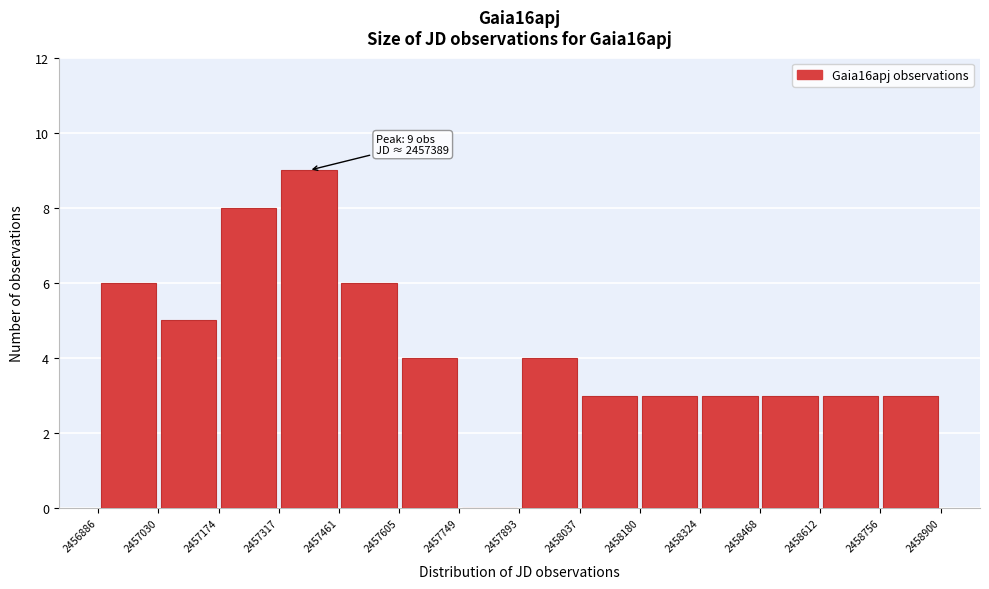

Which range on the x-axis has the tallest bar?

2457317 to 2457461